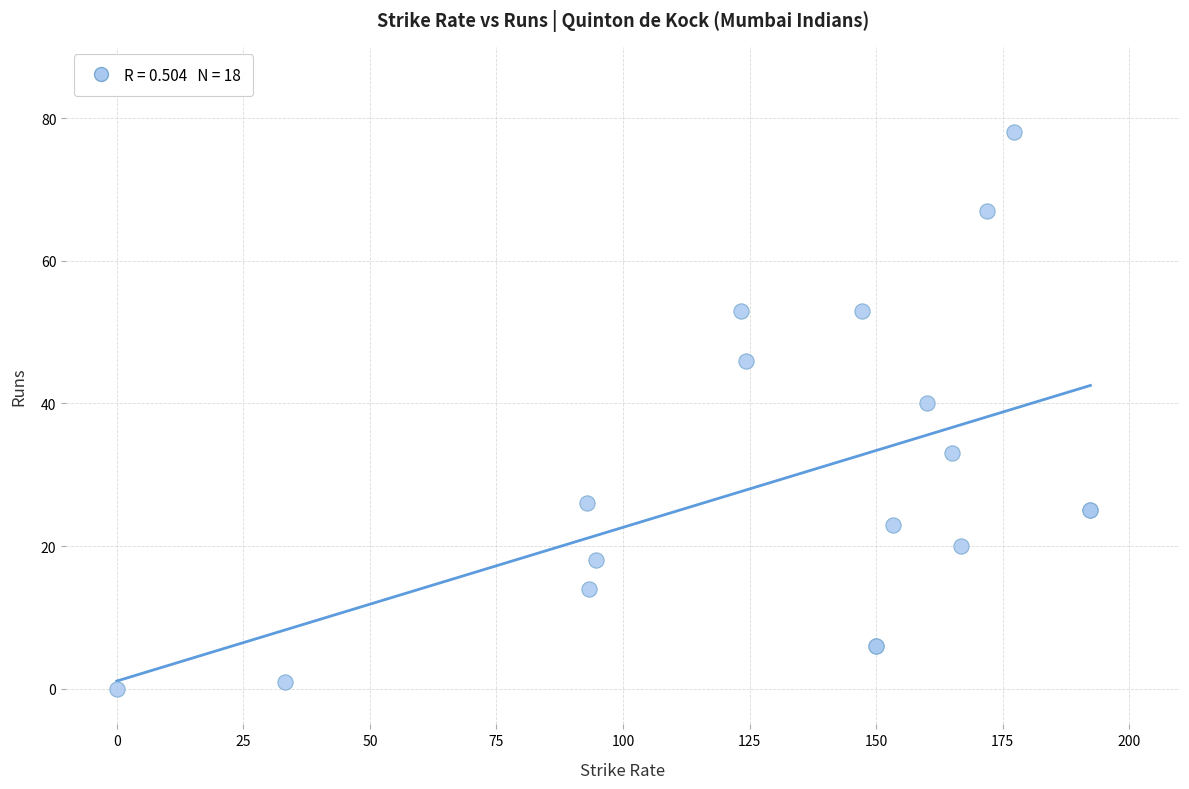

What Y value in the scatter plot is closest to 39?

40